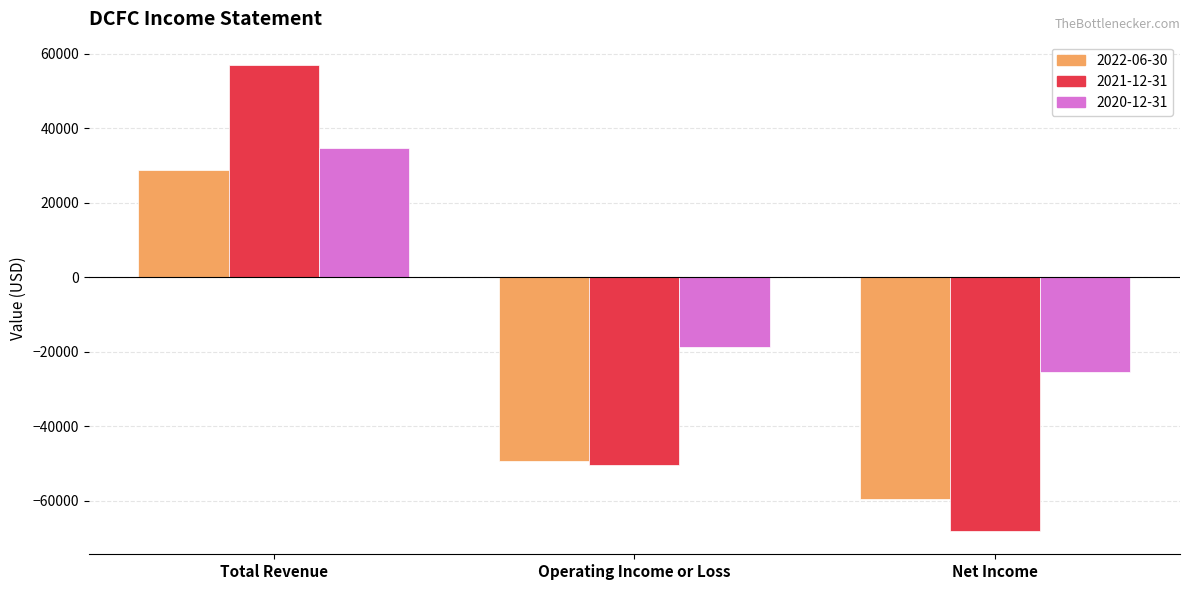

Reading left to right, list all the values displayed in this chart.

2022-06-30: 28800	-49400	-59400
2021-12-31: 57000	-50300	-68100
2020-12-31: 34800	-18800	-25400